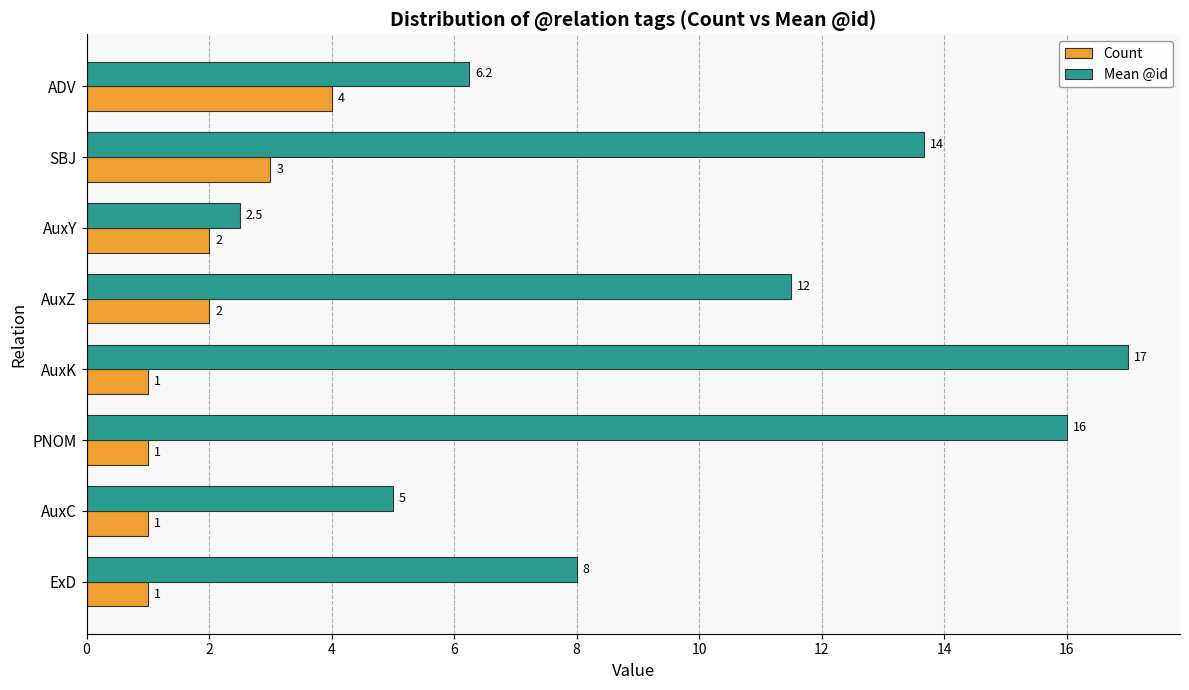

Which category has the highest value across all series?

AuxK